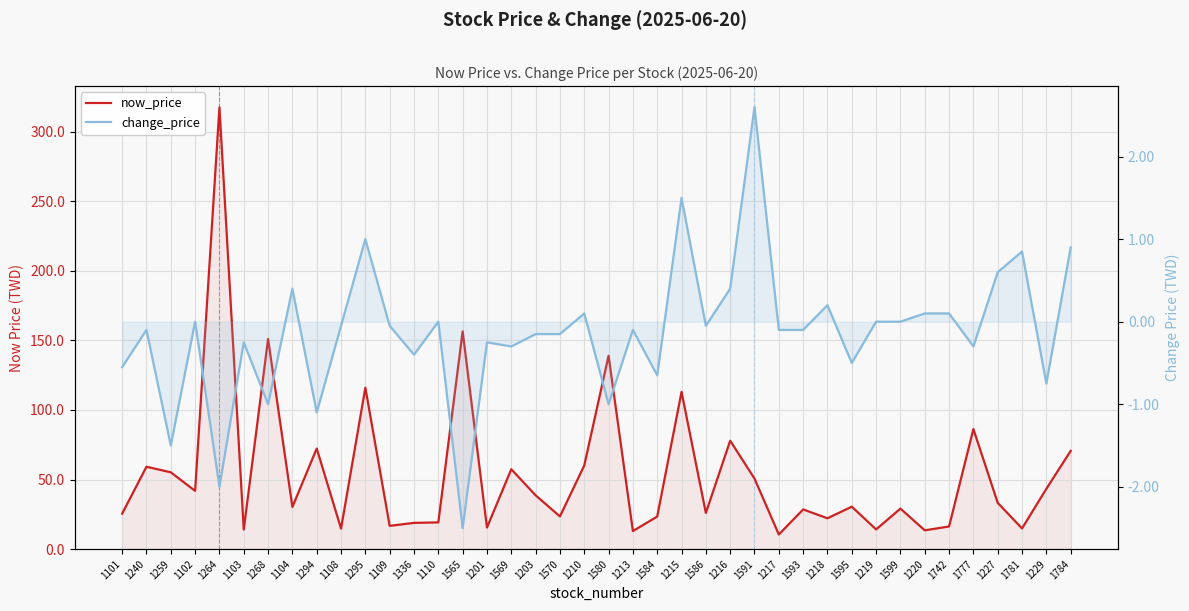

True or false: change_price and now_price intersect in this chart.

False